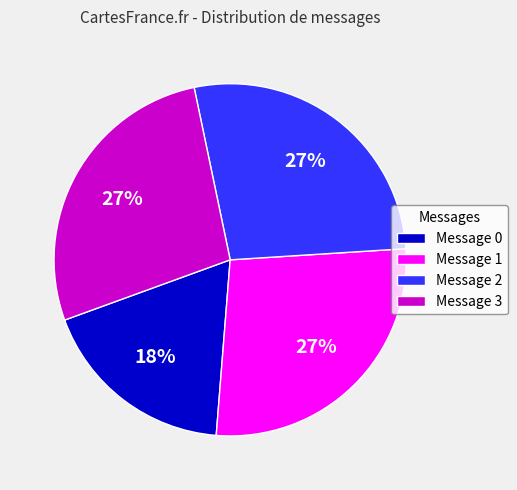

Approximately how many times larger is the value at Message 1 compared to Message 0?

1.5